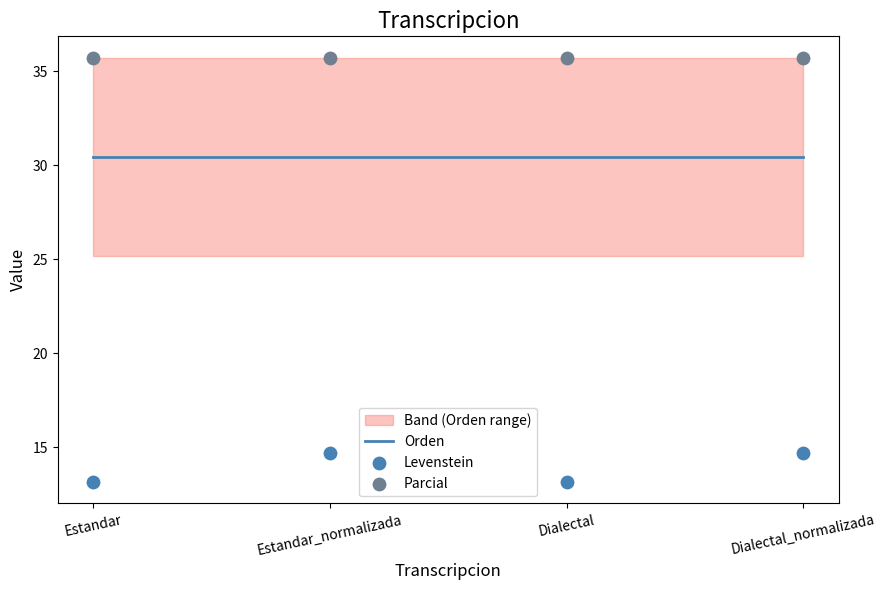

What are all the series names shown in the legend?

Orden, Levenstein, Parcial